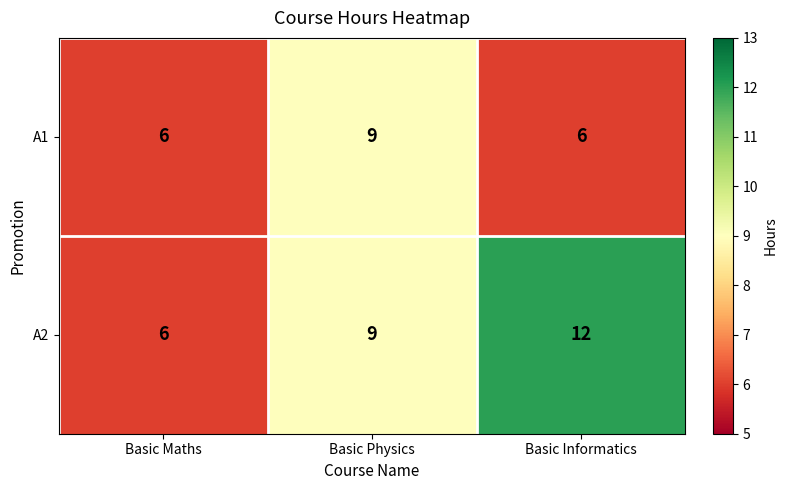

Count the number of categories in the chart.

3